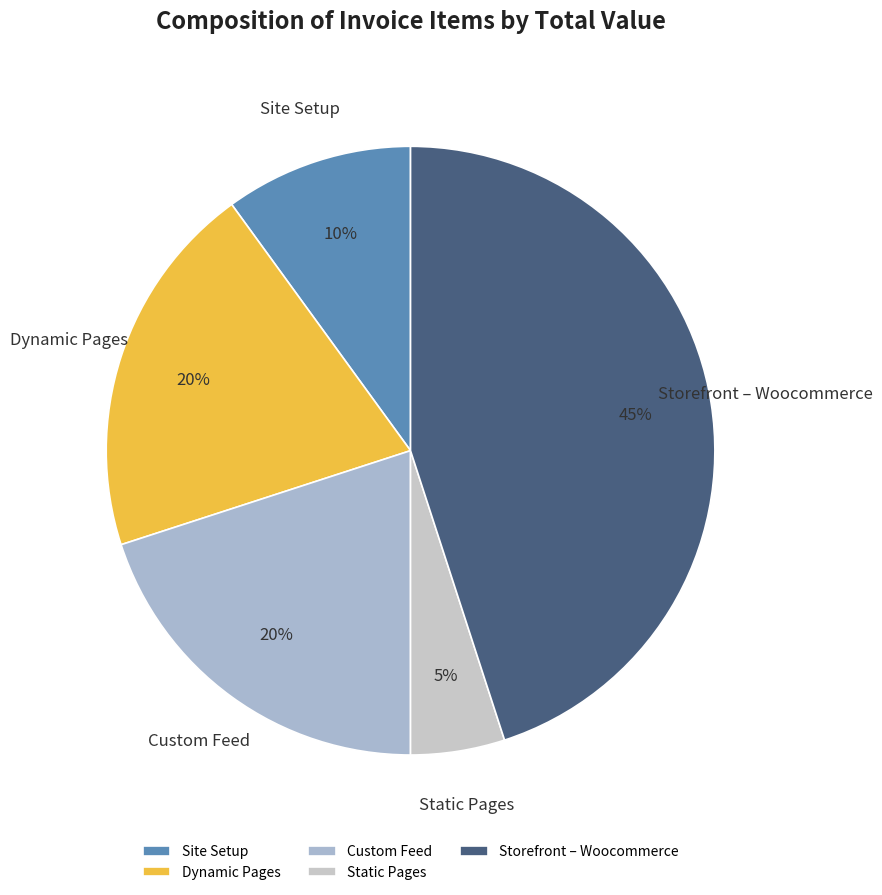

To the nearest percent, what is the average slice percentage?

20%